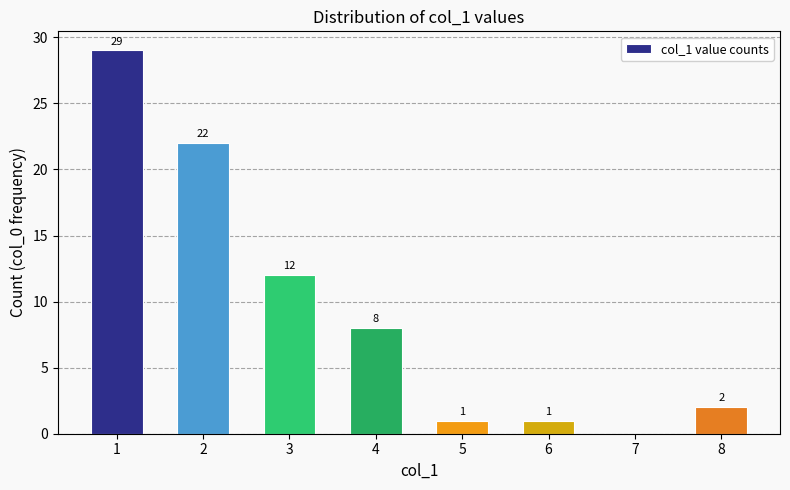

Count the number of categories in the chart.

8